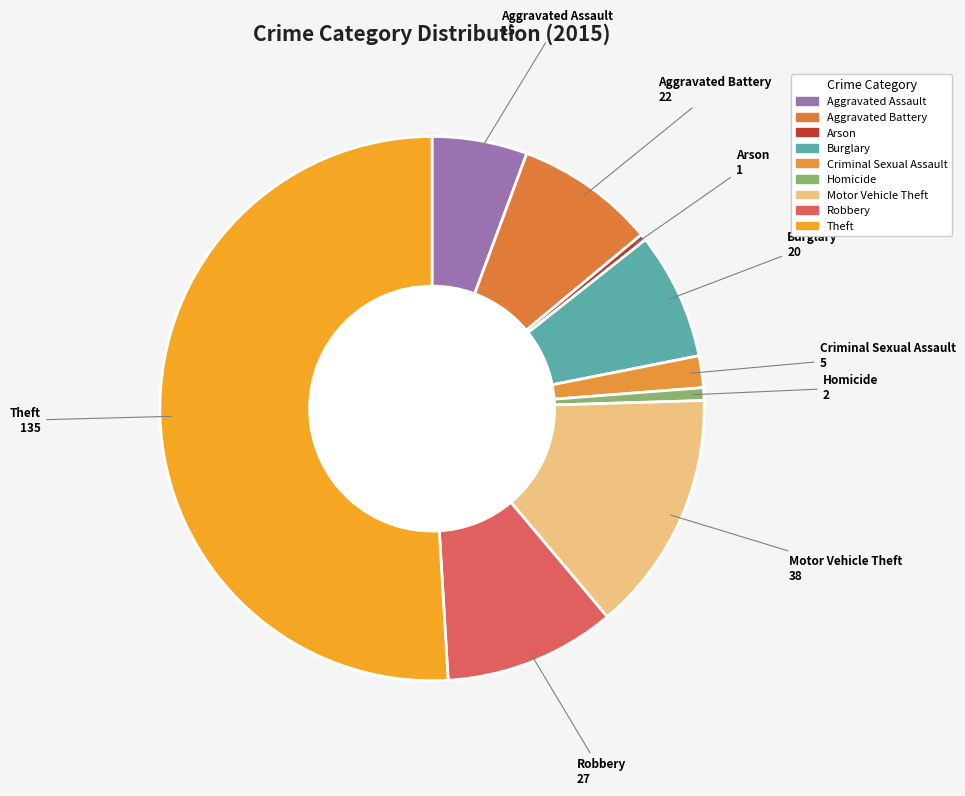

How many segments does this pie chart have?

9